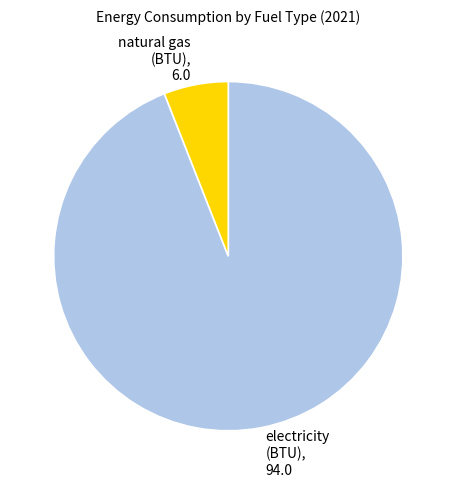

Is the sum of electricity (BTU) and natural gas (BTU) greater than half?

Yes